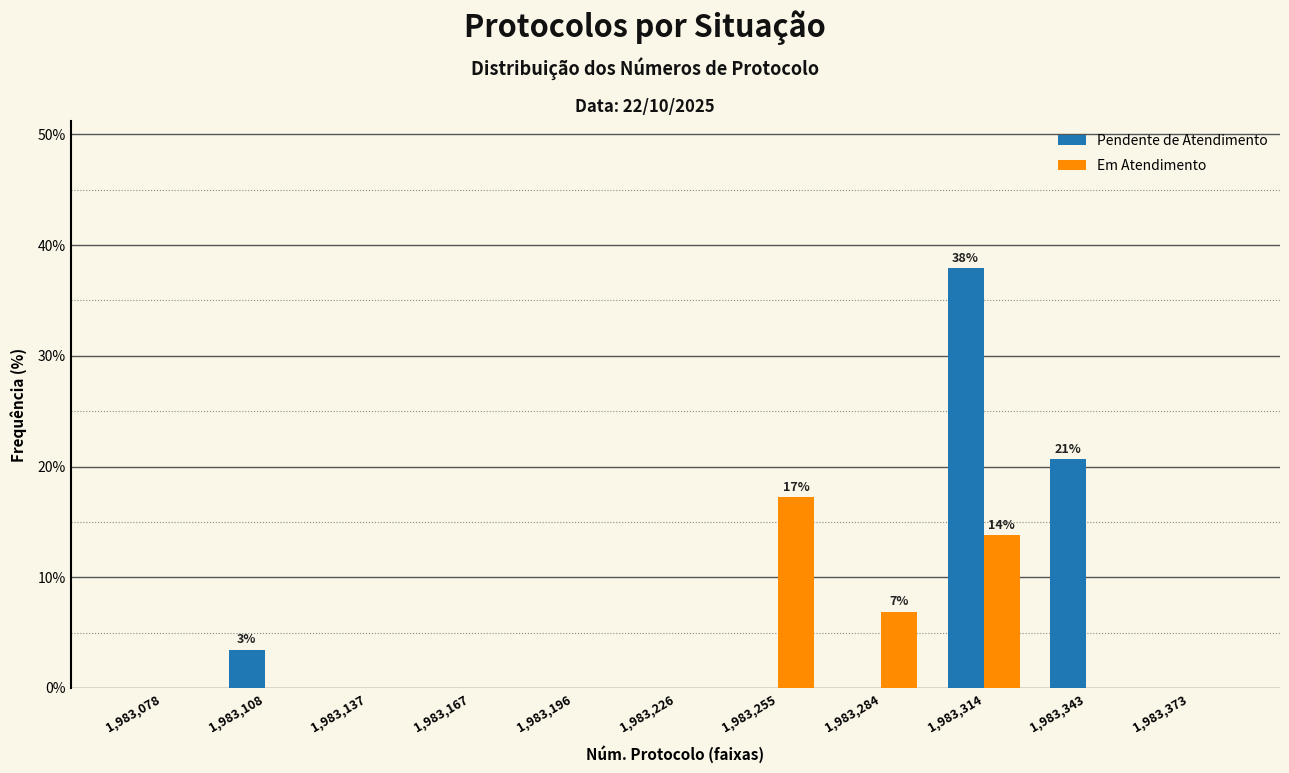

In the Pendente de Atendimento series, which range on the x-axis has the tallest bar?

1983300 to 1983330